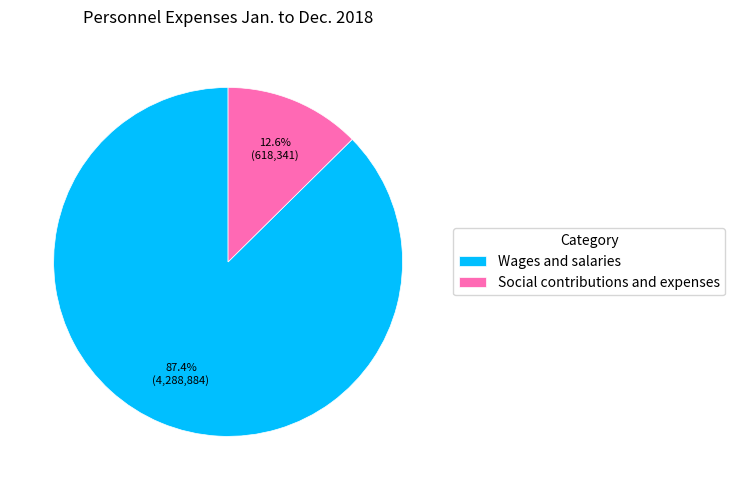

Rank the categories by value from lowest to highest.

Social contributions and expenses, Wages and salaries